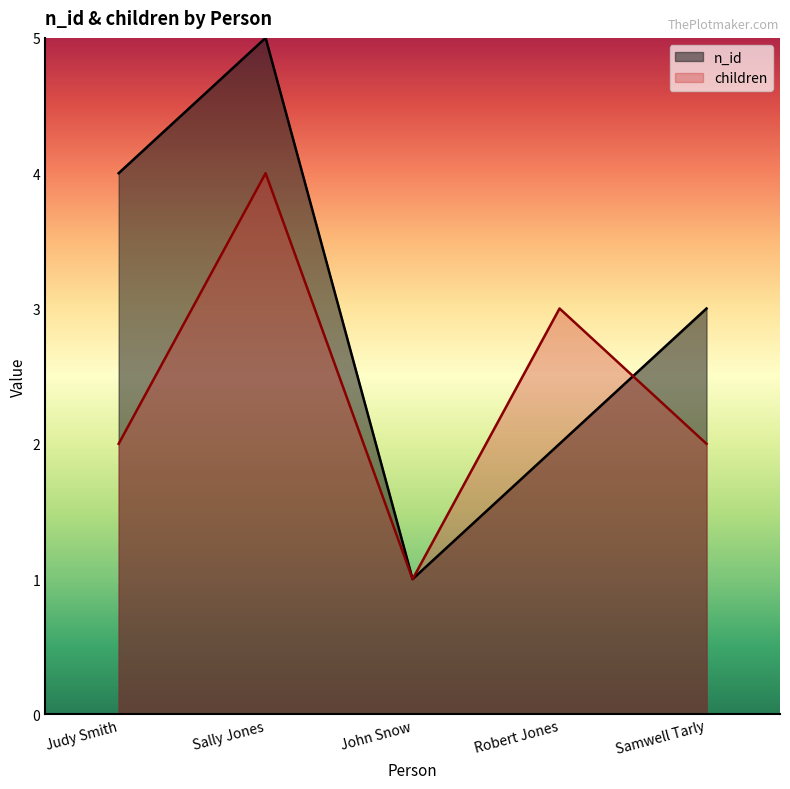

Does the chart have visible grid lines?

No